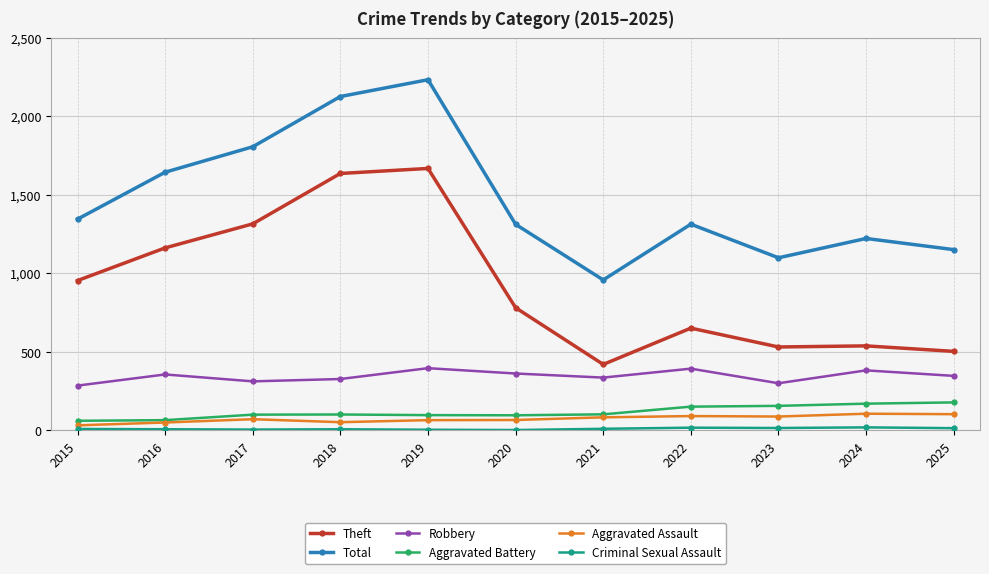

Is it true that Theft equals 1668 at 2019?

True